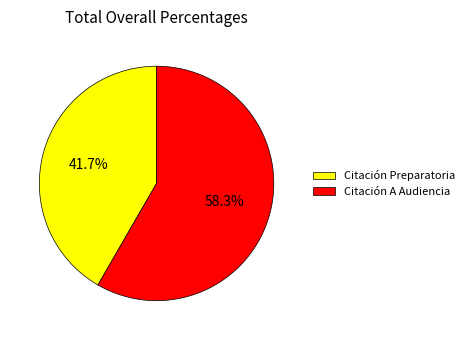

Between Citación A Audiencia and Citación Preparatoria, which is larger?

Citación A Audiencia